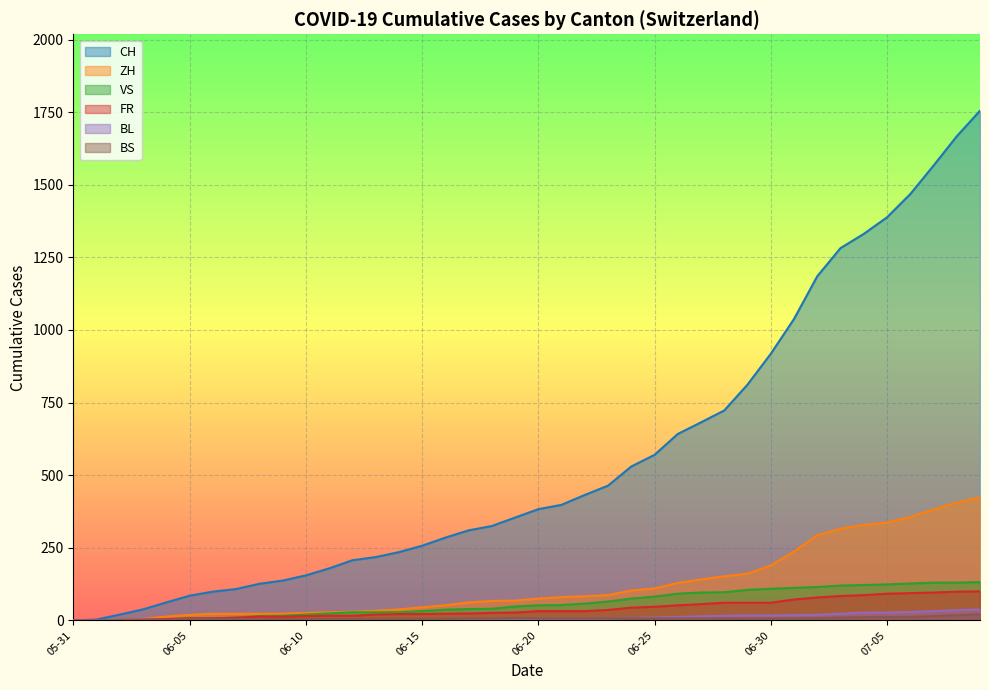

Which series has the widest spread of values?

CH